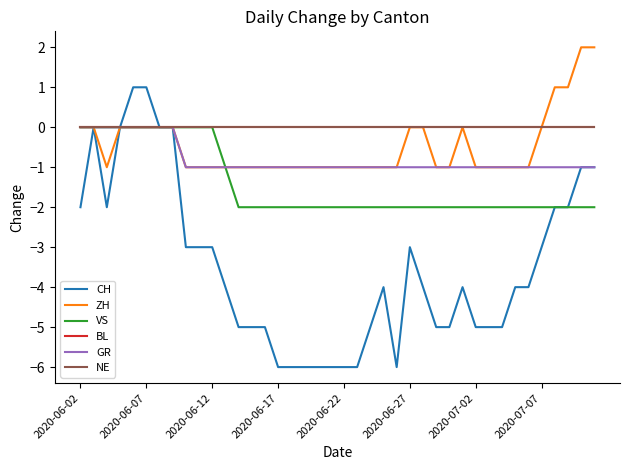

Is this an area chart (filled region under the line)?

No